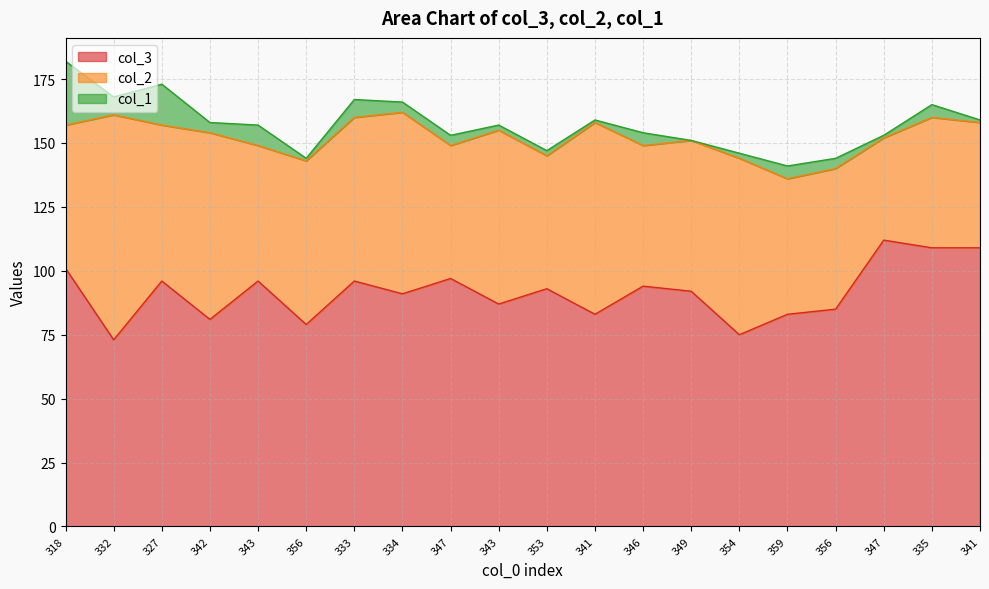

What is the value of the col_2 point at the 7th from the left?

64